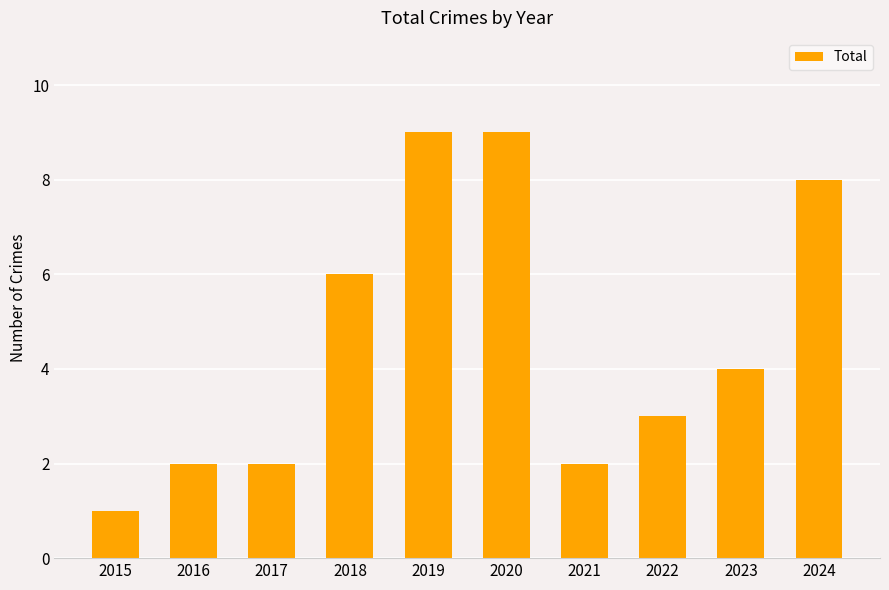

At which category does the chart reach its minimum across all series?

2015